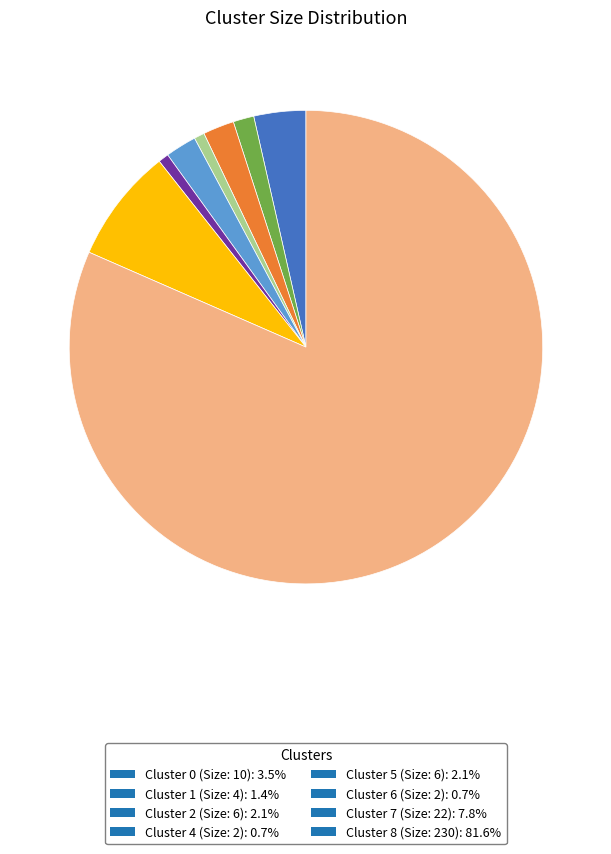

Does Cluster 8 (Size: 230): 81.6% account for over 50% of the chart?

Yes